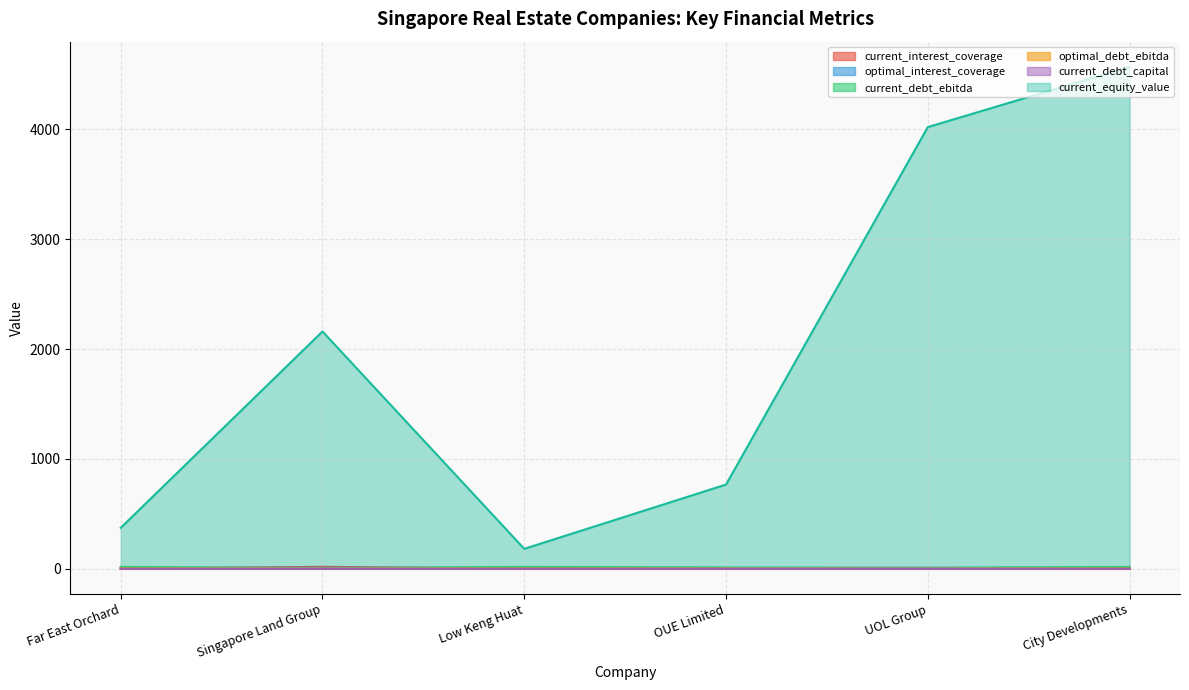

Between which two adjacent categories do optimal_interest_coverage and current_debt_ebitda first intersect?

Far East Orchard and Singapore Land Group